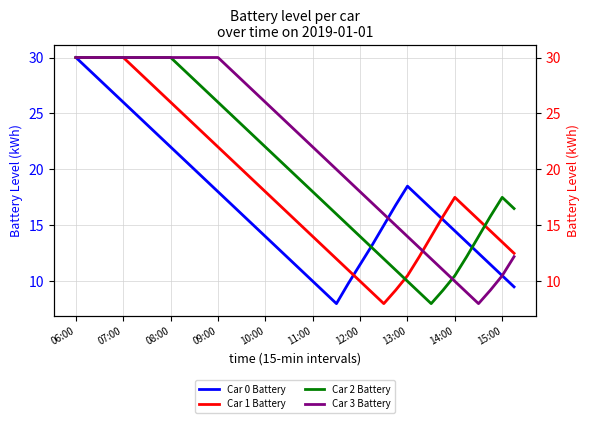

What are all the series names shown in the legend?

Car 0 Battery, Car 1 Battery, Car 2 Battery, Car 3 Battery